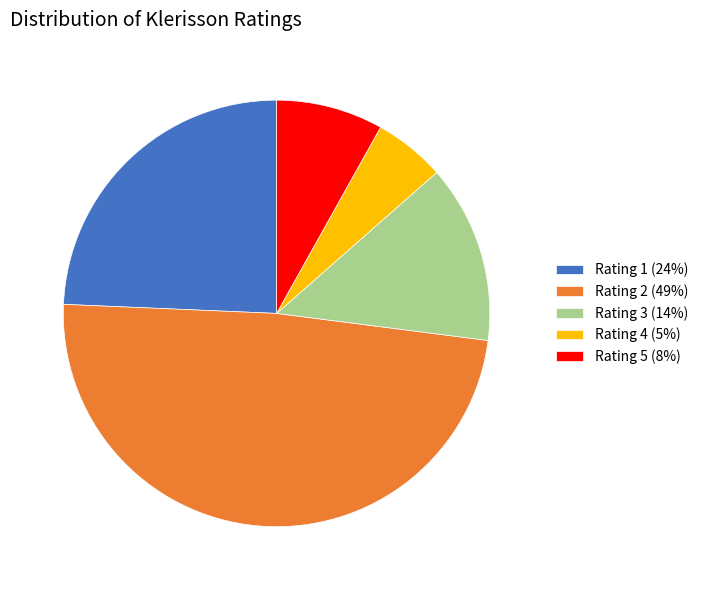

Do Rating 2 (49%) and Rating 3 (14%) together represent more than half of the pie?

Yes